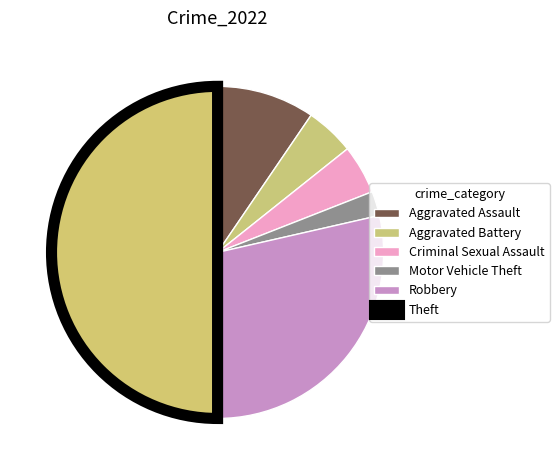

Count the number of slices in the pie.

6